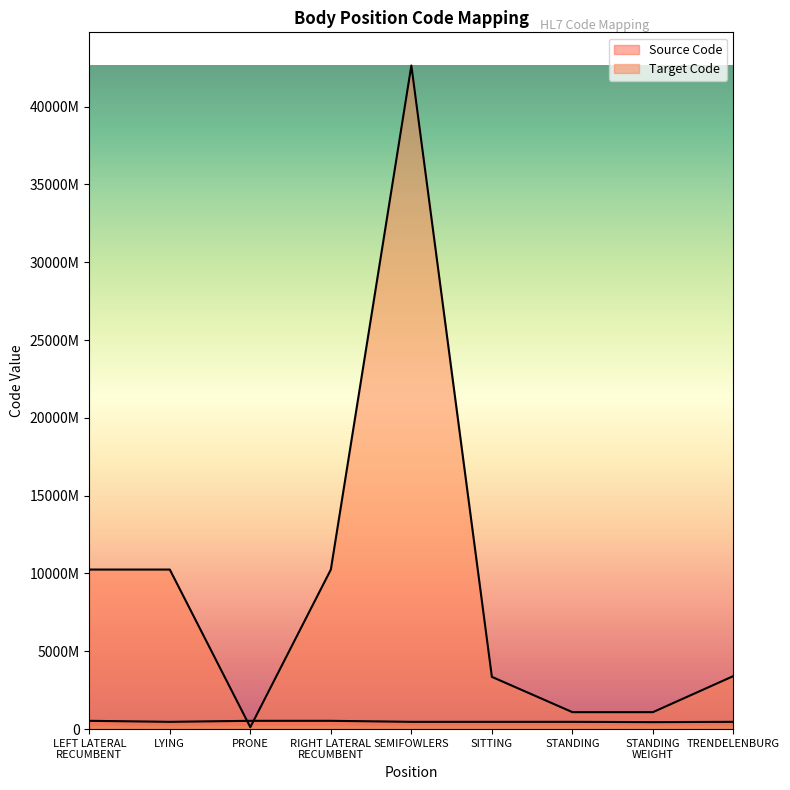

The Target Code series shows 21056663 at SITTING. True or false?

False